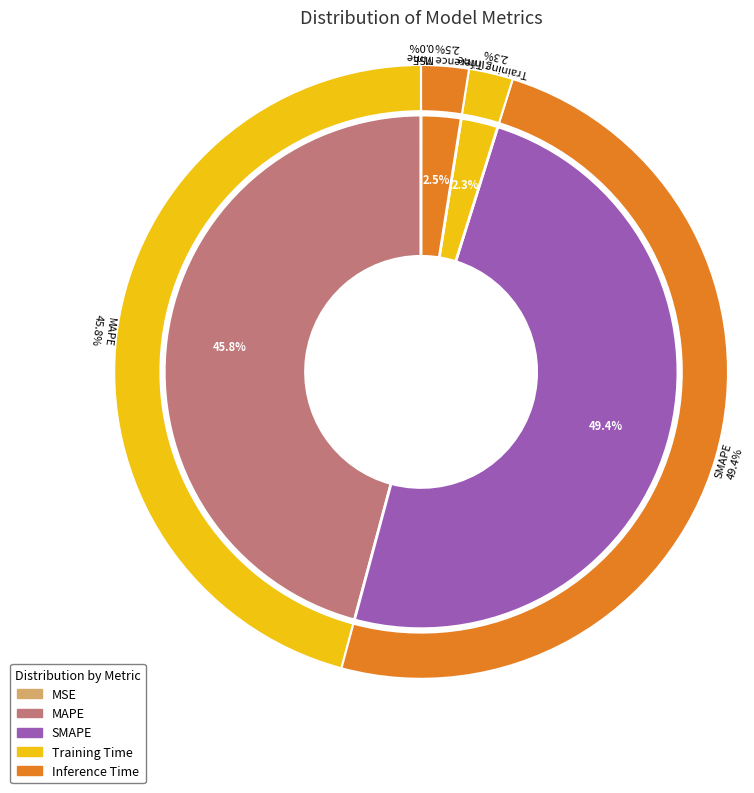

To the nearest percent, what is the difference between the MAPE and Training Time slice percentages?

43%